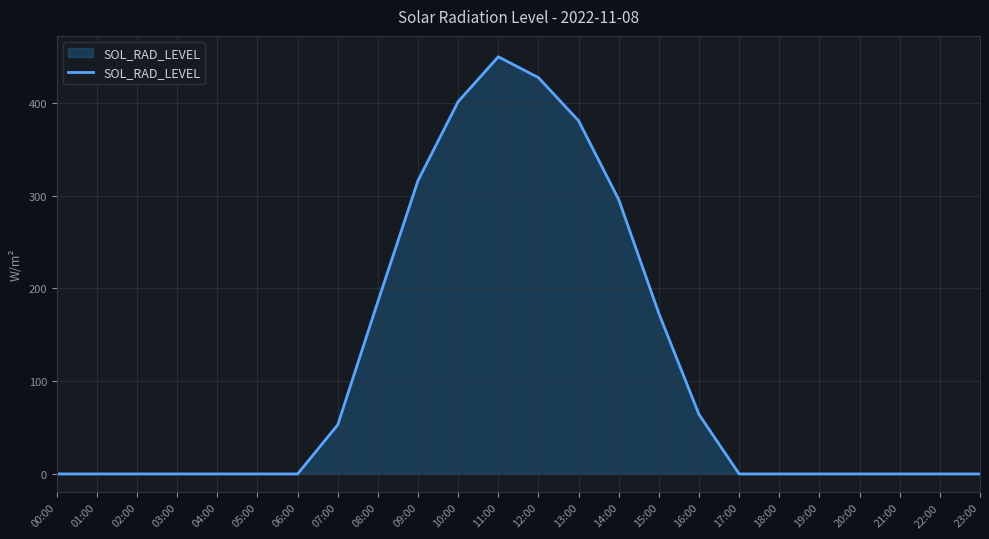

At which label is the value closest to 224?

08:00